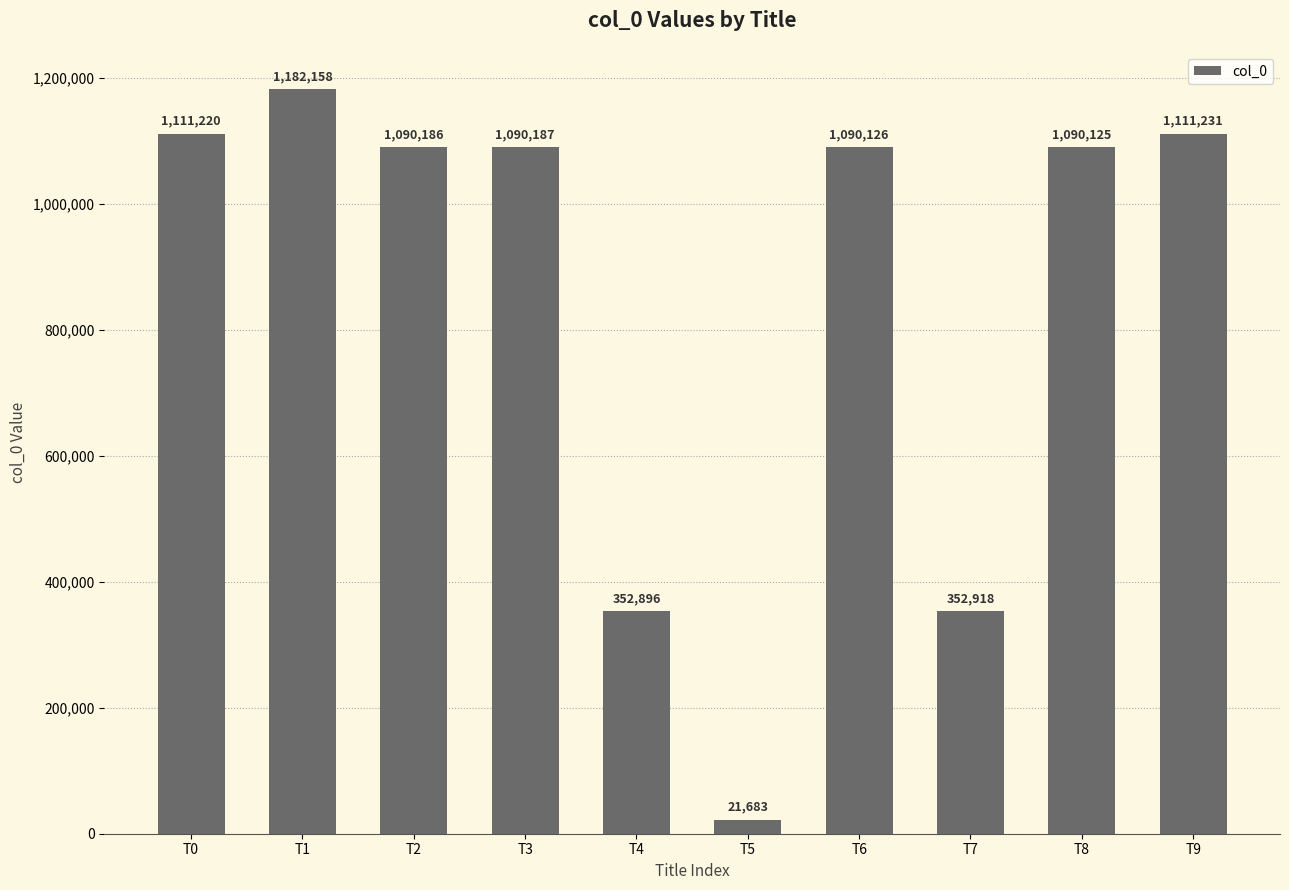

Is it true that the value at T8 is 666032?

False